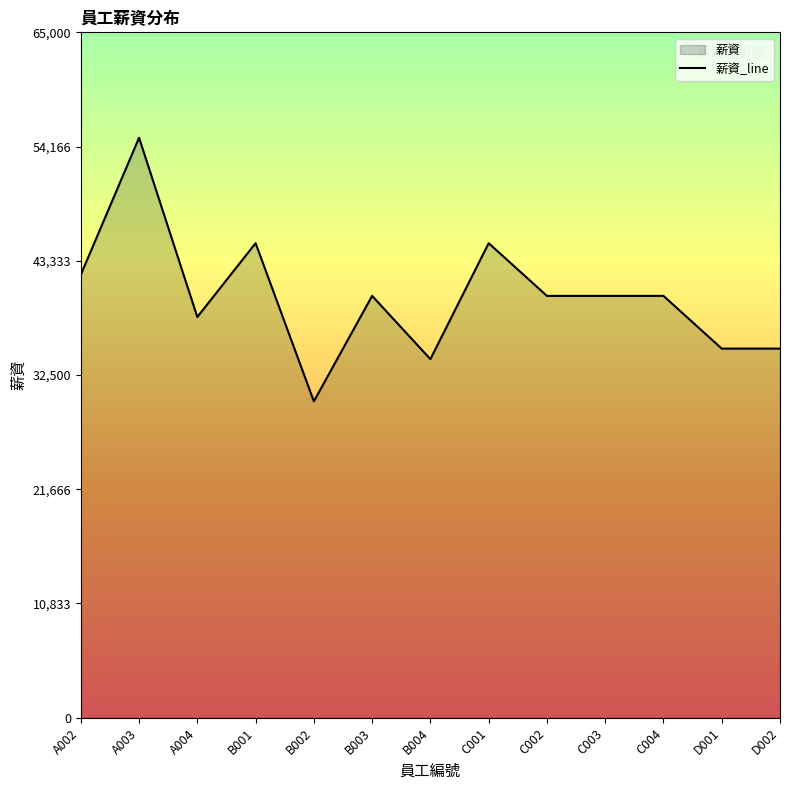

What is the smallest value displayed?

30000